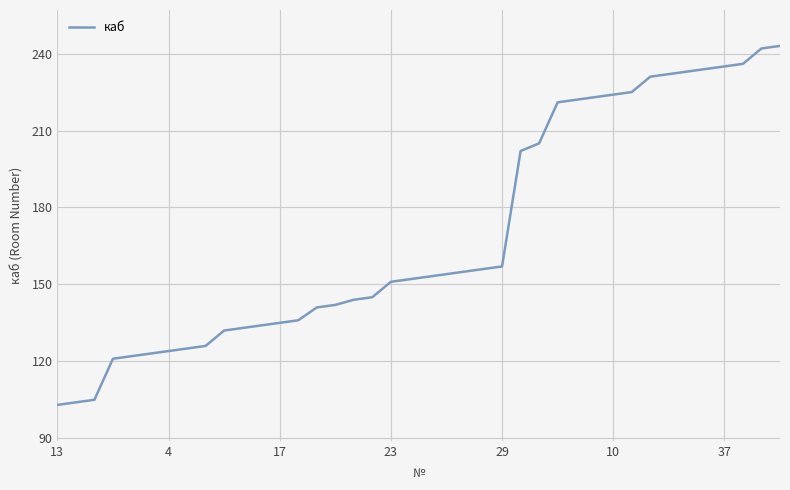

What is the greatest value displayed?

243